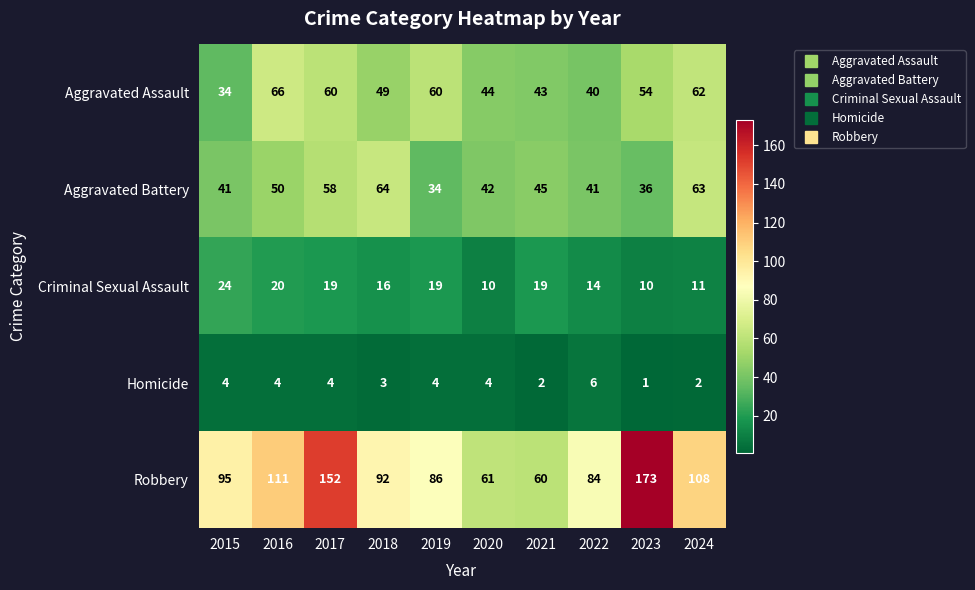

At which label does Robbery reach its minimum?

2021